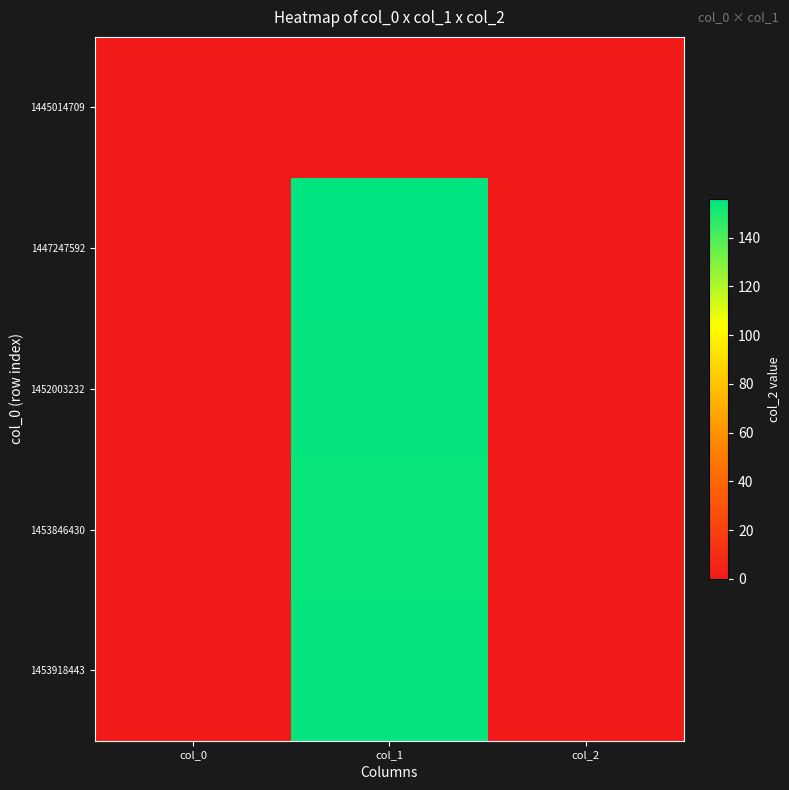

At which category does the chart reach its minimum across all series?

col_0